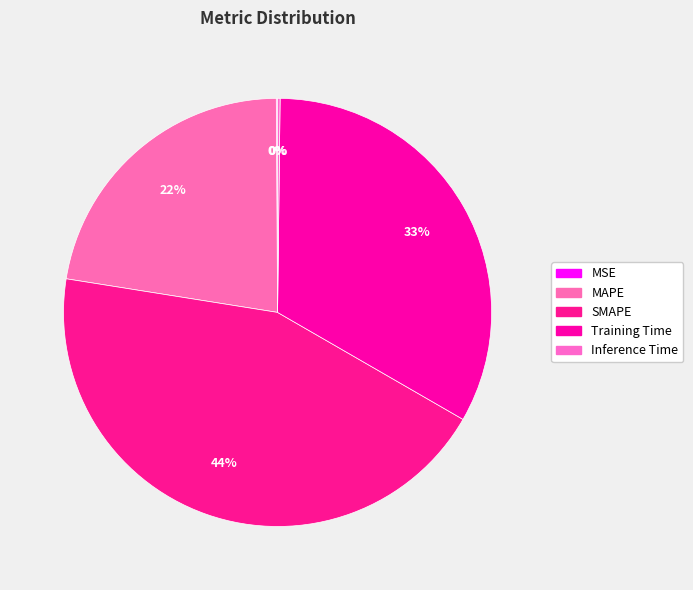

Count the number of slices in the pie.

5